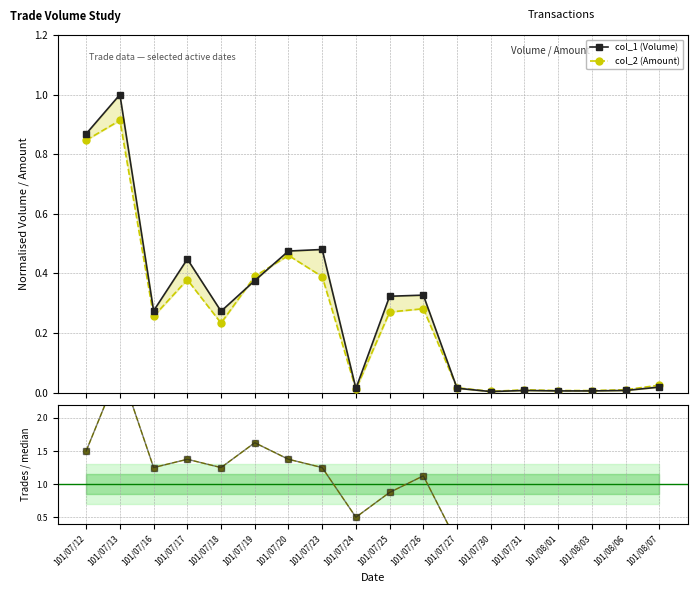

List the series in order of their peak value, highest first.

col_8 (Trades) / median, col_8 ratio ref, col_1 (Volume), col_2 (Amount)